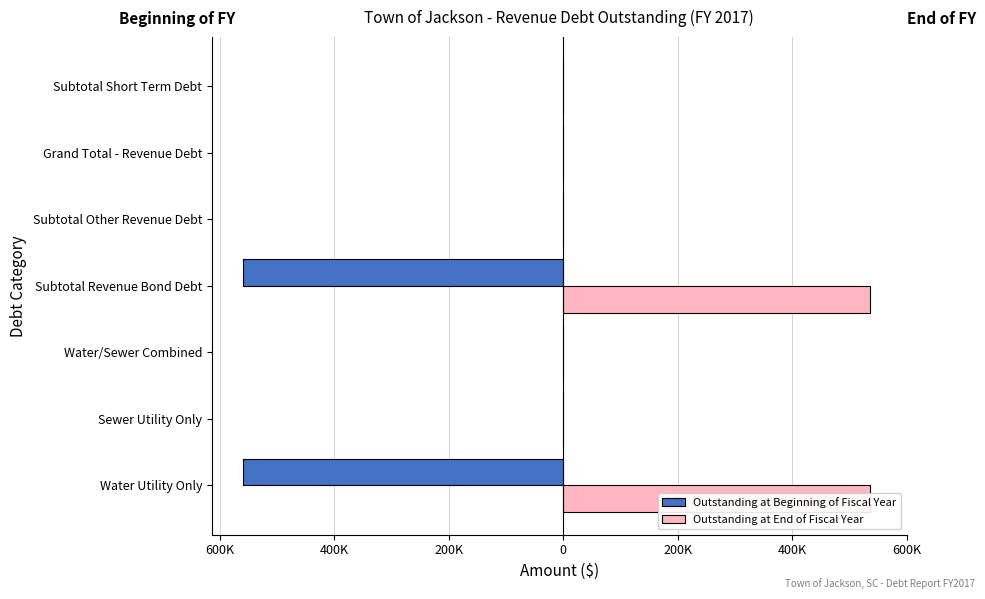

The Outstanding at Beginning of Fiscal Year series shows -177817 at Subtotal Other Revenue Debt. True or false?

False